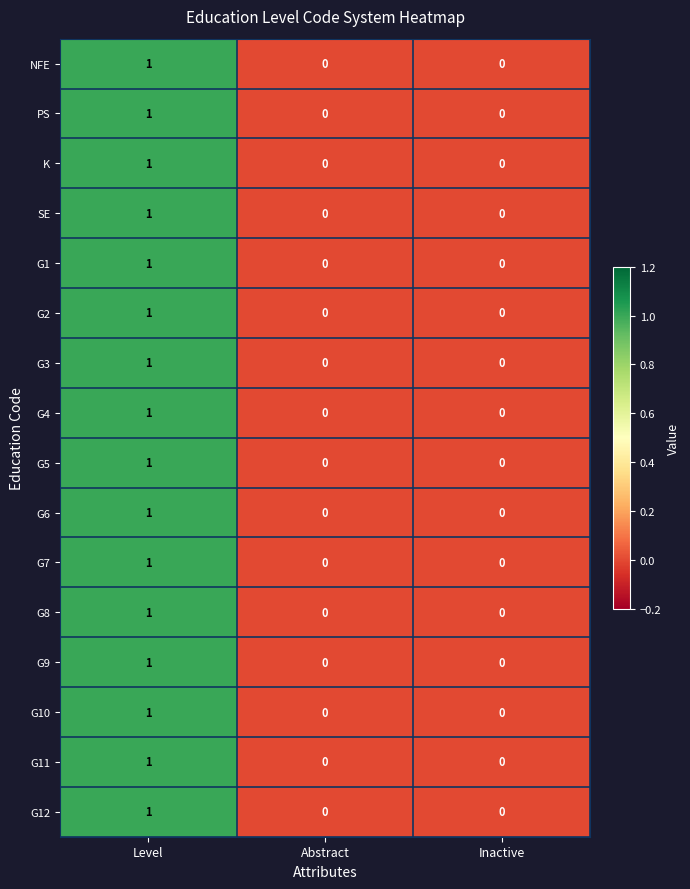

What is the greatest value displayed?

1